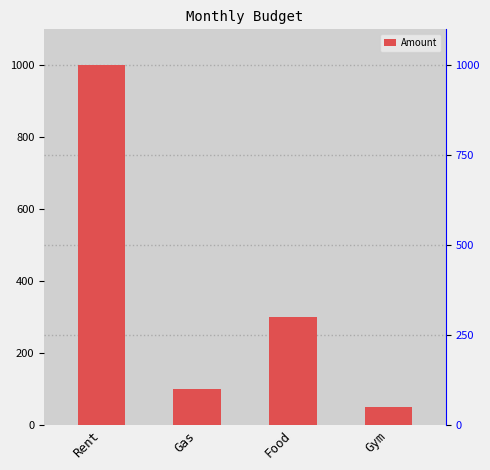

What is the sum of the values at Rent and Gas?

1100